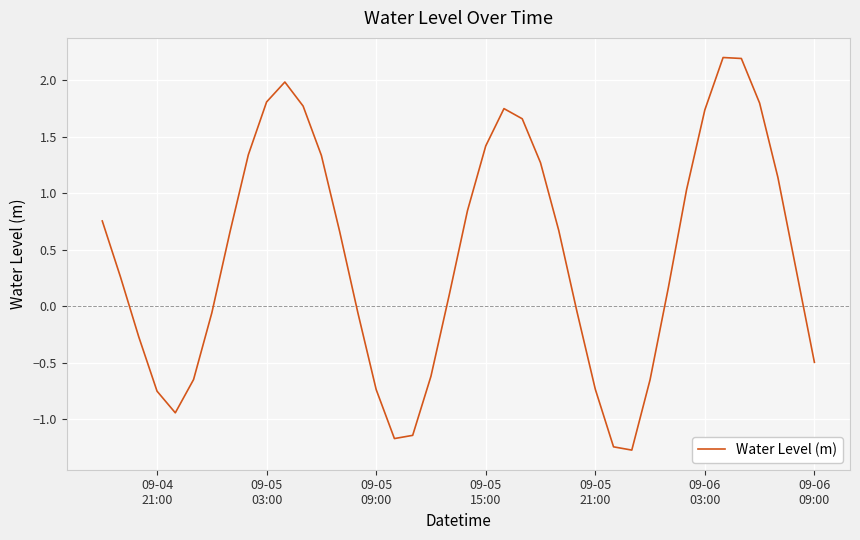

How many lines are shown in the chart?

1